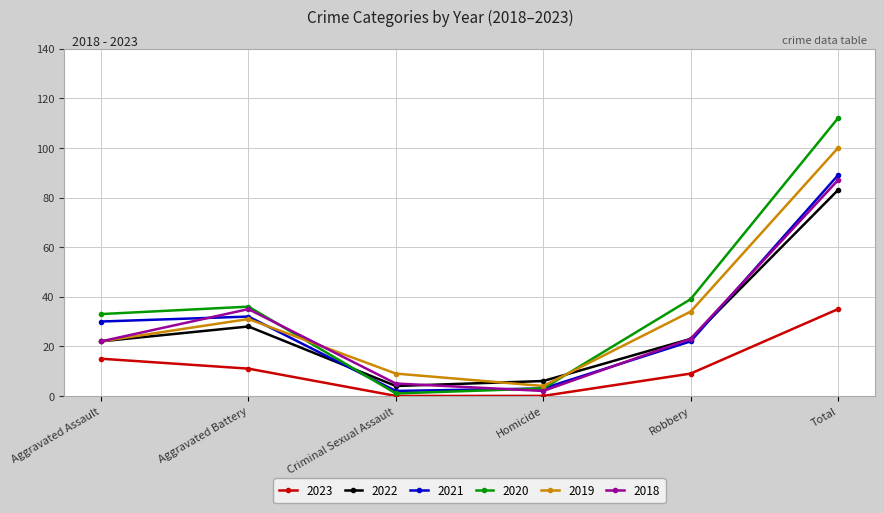

Count the number of categories in the chart.

6